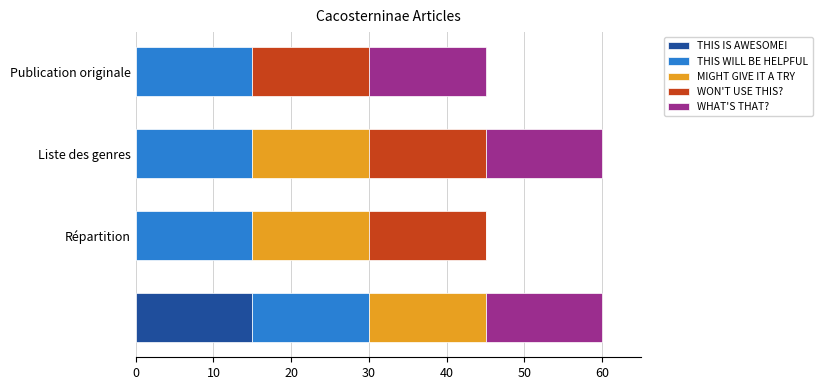

What are all the series names shown in the legend?

THIS IS AWESOME!, THIS WILL BE HELPFUL, MIGHT GIVE IT A TRY, WON'T USE THIS?, WHAT'S THAT?